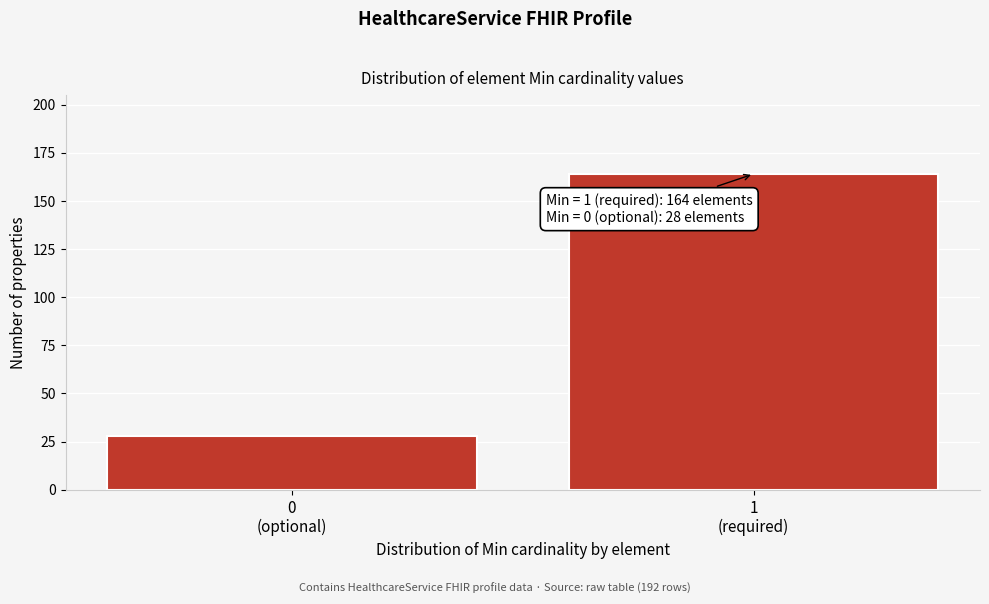

Reading right to left, extract all data points from this chart.

164	28